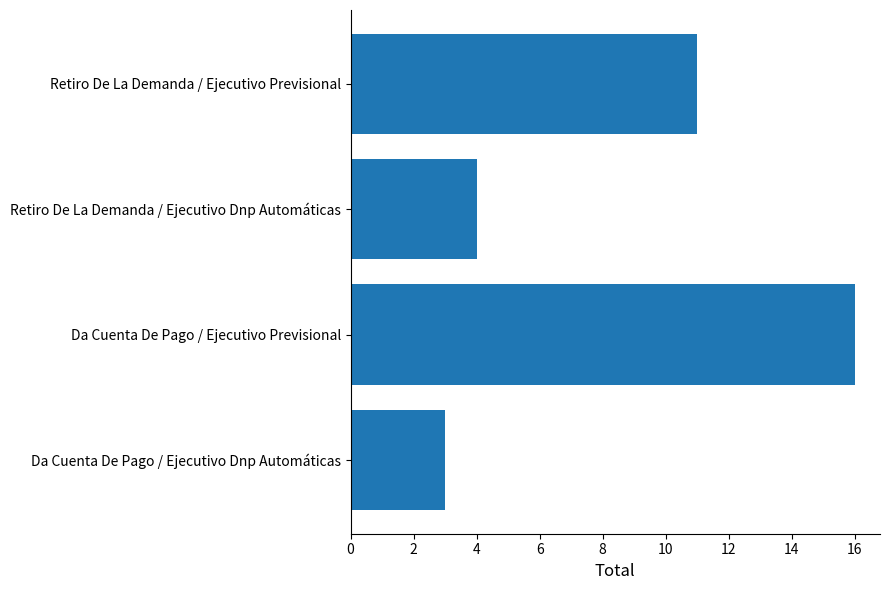

The chart shows a value of 16 at Da Cuenta De Pago / Ejecutivo Previsional. True or false?

True